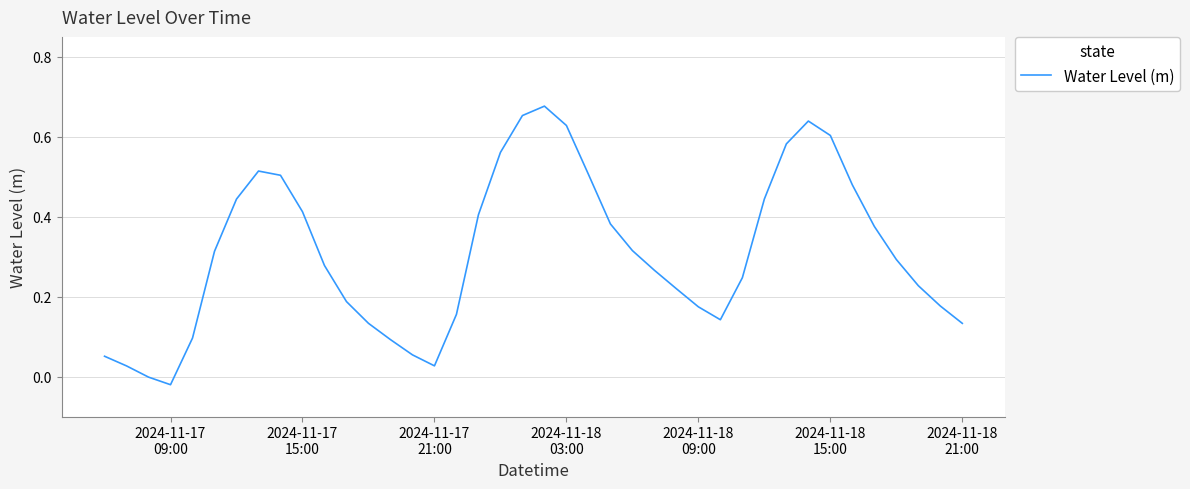

Reading left to right, what are all the values shown in this chart?

0.1	0.0	-0.0	-0.0	0.1	0.3	0.4	0.5	0.5	0.4	0.3	0.2	0.1	0.1	0.1	0.0	0.2	0.4	0.6	0.7	0.7	0.6	0.5	0.4	0.3	0.3	0.2	0.2	0.1	0.2	0.4	0.6	0.6	0.6	0.5	0.4	0.3	0.2	0.2	0.1